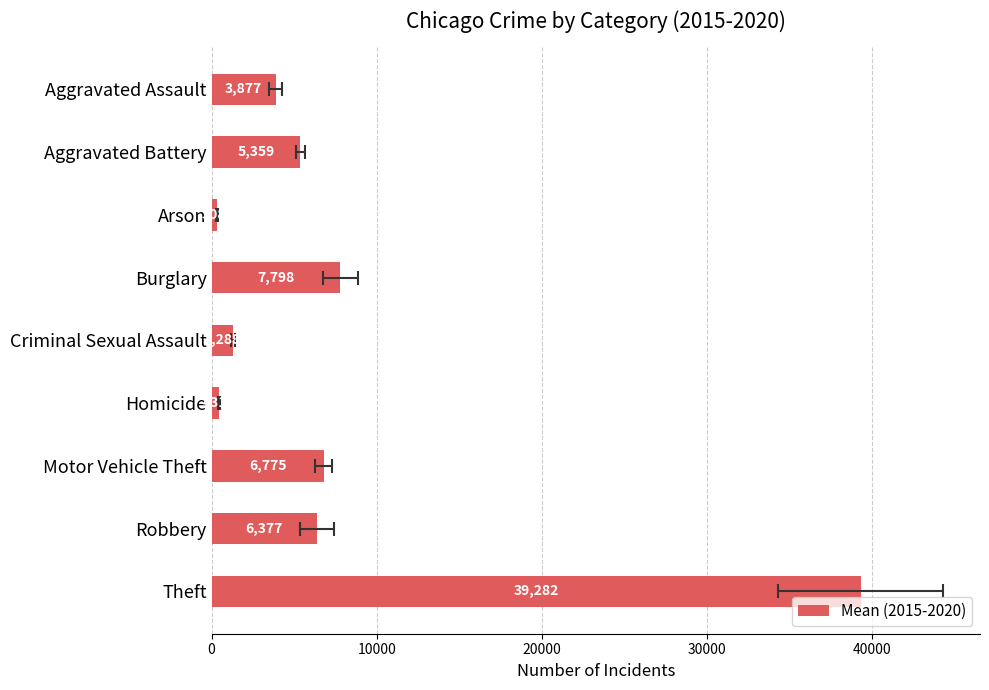

Is it true that the value at Robbery is 3563.5?

False